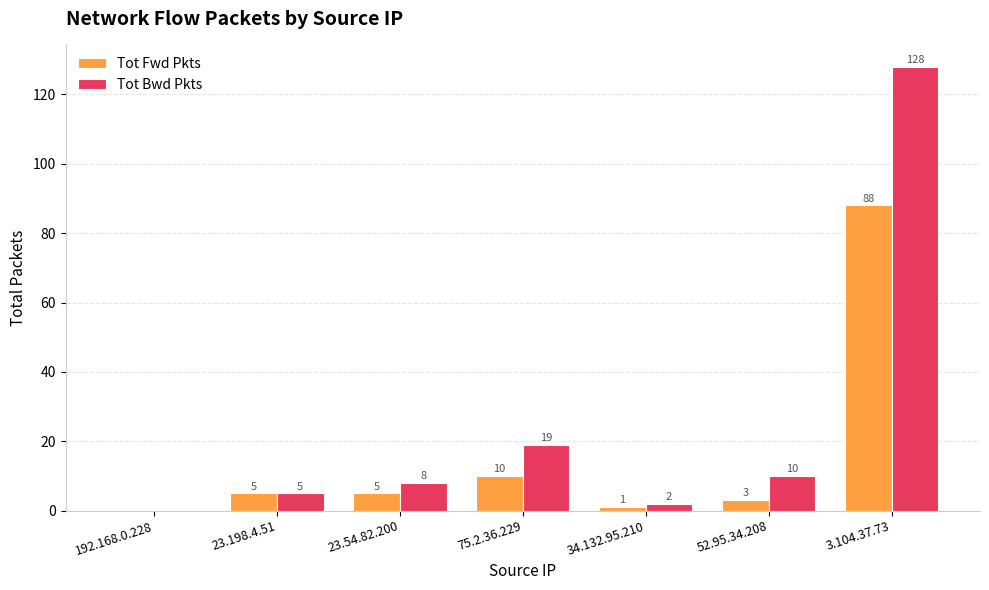

What is the sum of all Tot Fwd Pkts values?

112